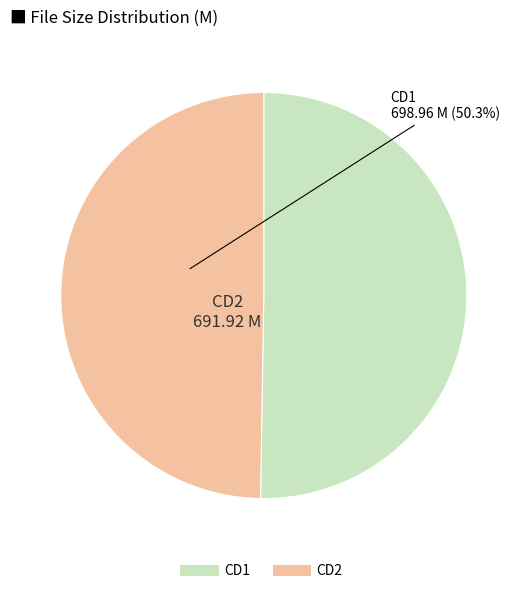

Does any single category account for the majority?

Yes